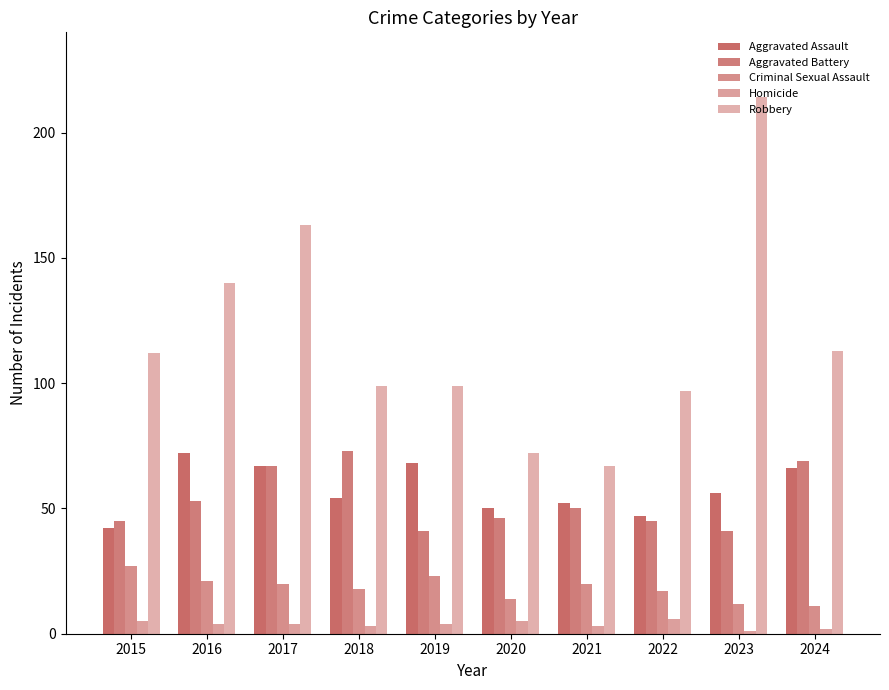

Does the chart contain stacked bars?

No